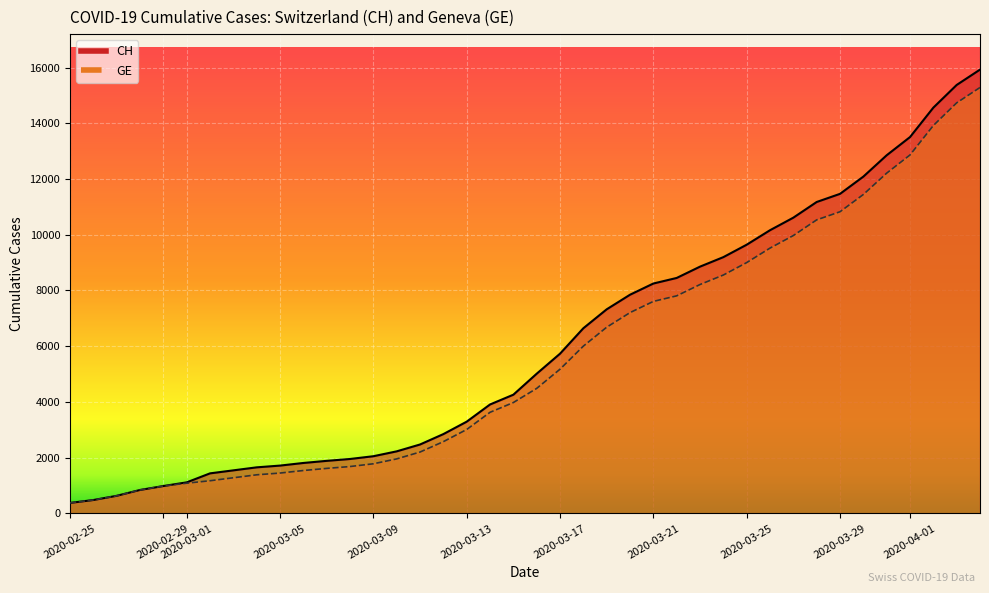

What are all the series names shown in the legend?

CH, GE